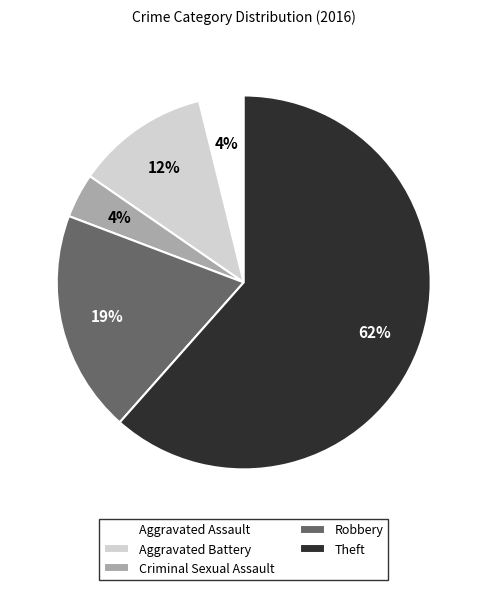

Which category has the biggest portion of the pie?

Theft